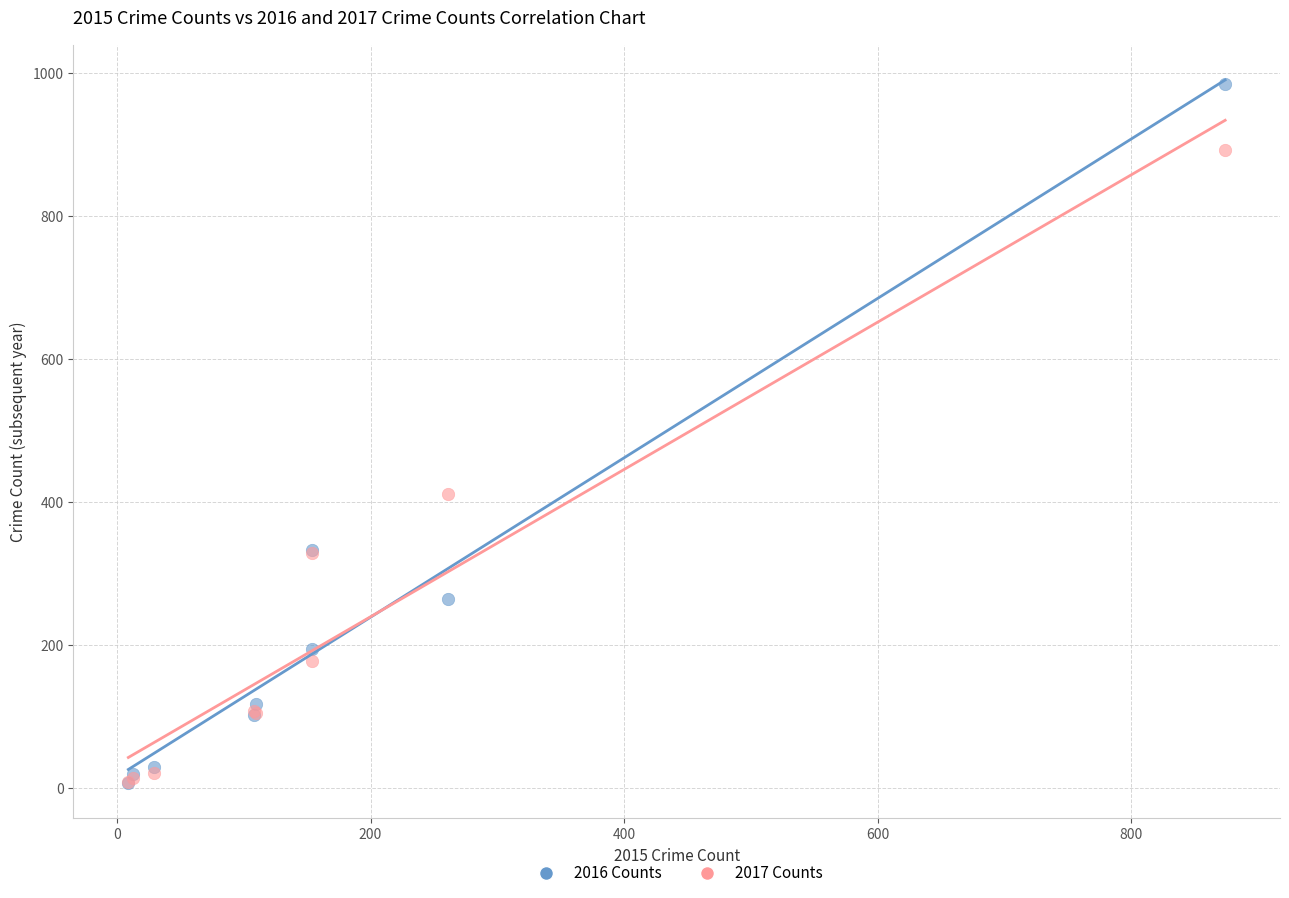

Across all series, what Y value is closest to 495?

411